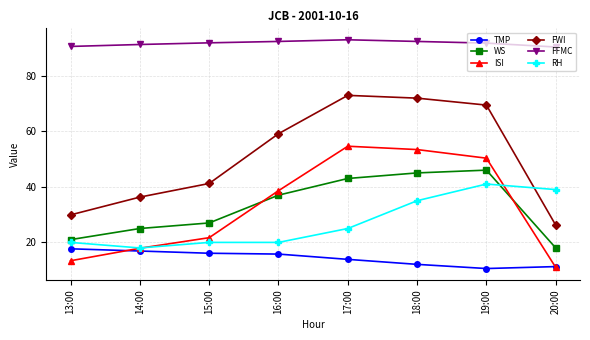

Which series has the widest spread of values?

FWI